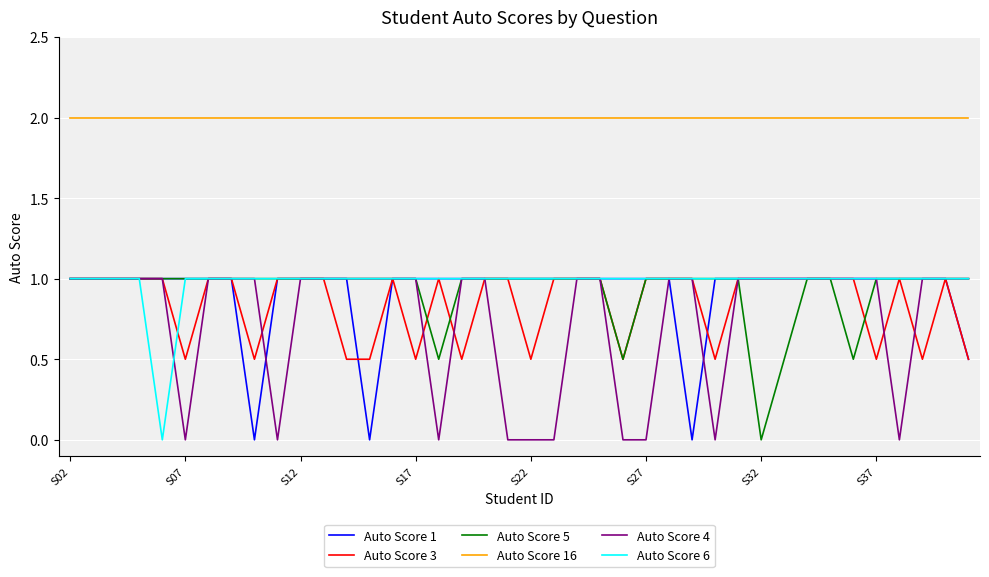

How many series are shown in this chart?

6